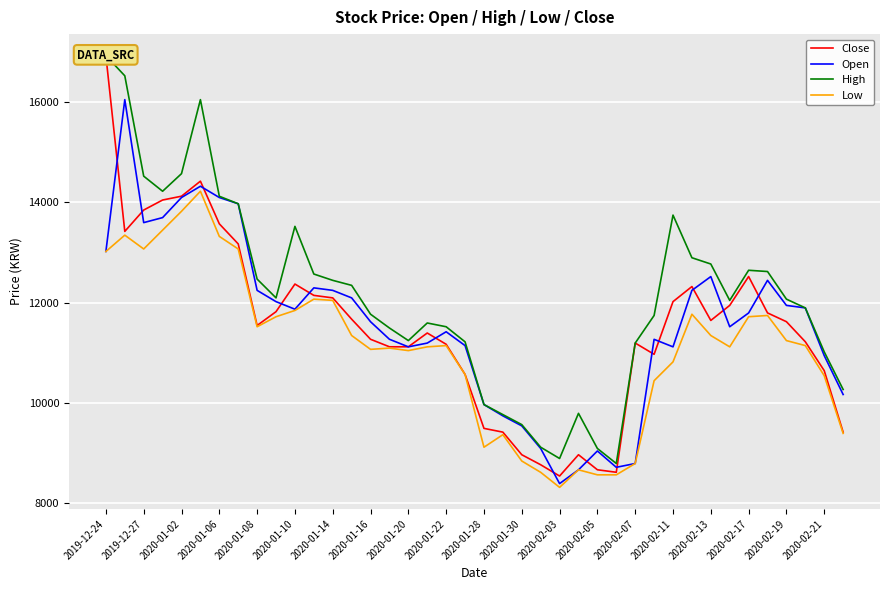

What are all the series names shown in the legend?

Close, Open, High, Low